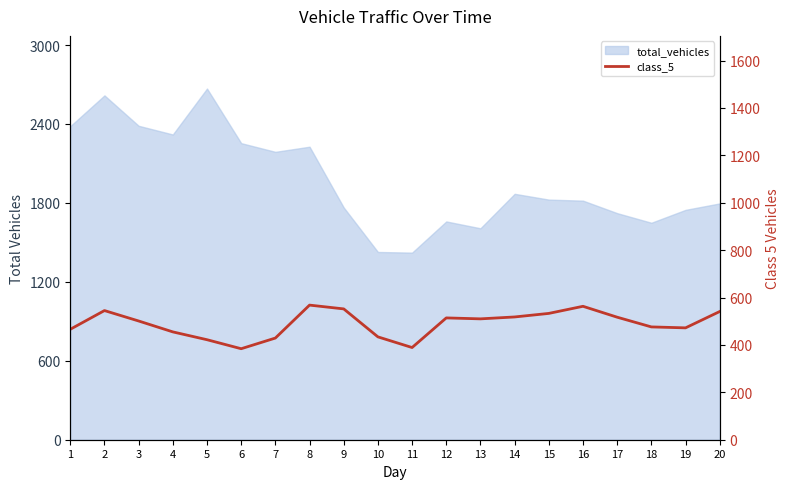

How many values are below 510?

10